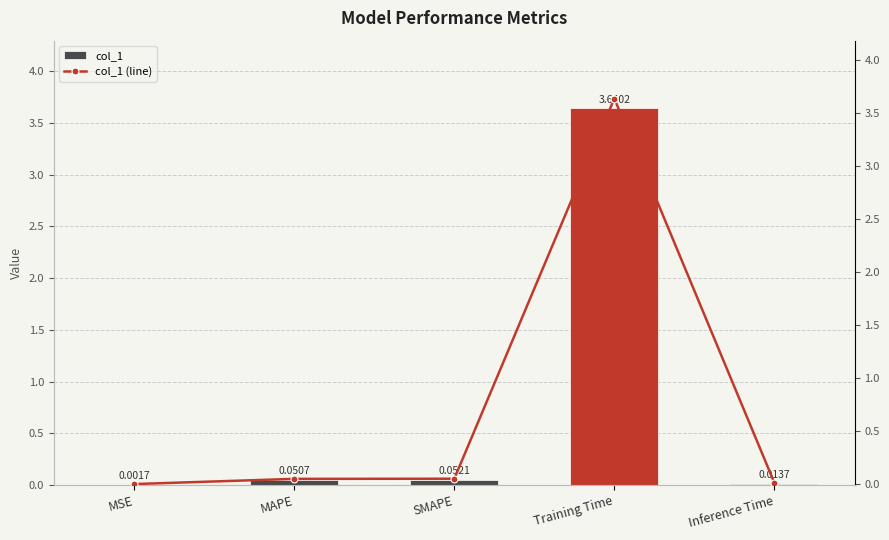

The value of col_1 at MSE is 0.0. True or false?

False